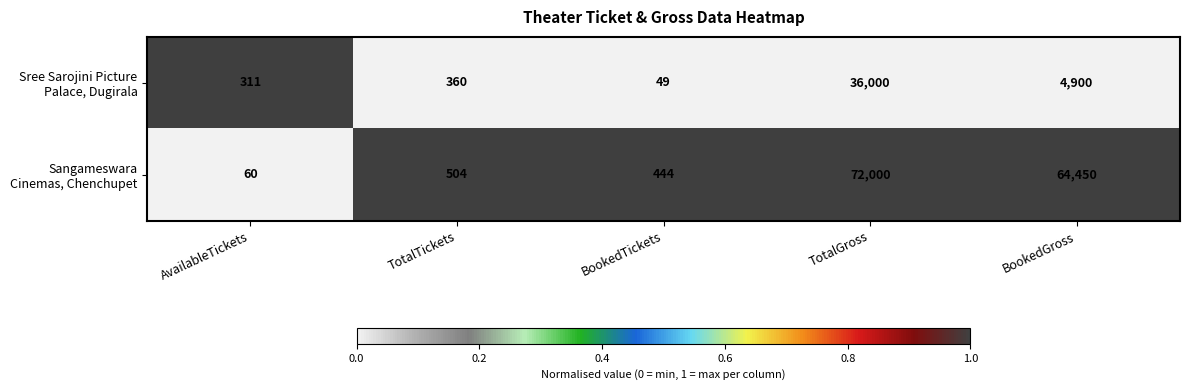

What is the difference between the Sree Sarojini Picture Palace, Dugirala values at BookedGross and TotalGross?

31100